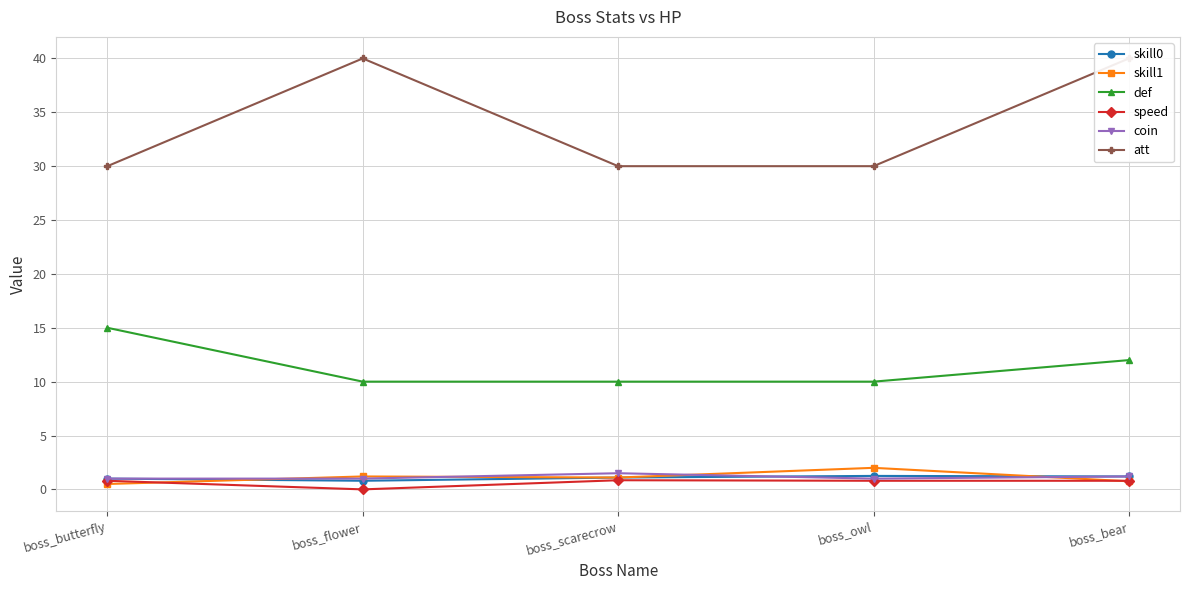

What is the value of the speed point at the 5th from the left?

0.8